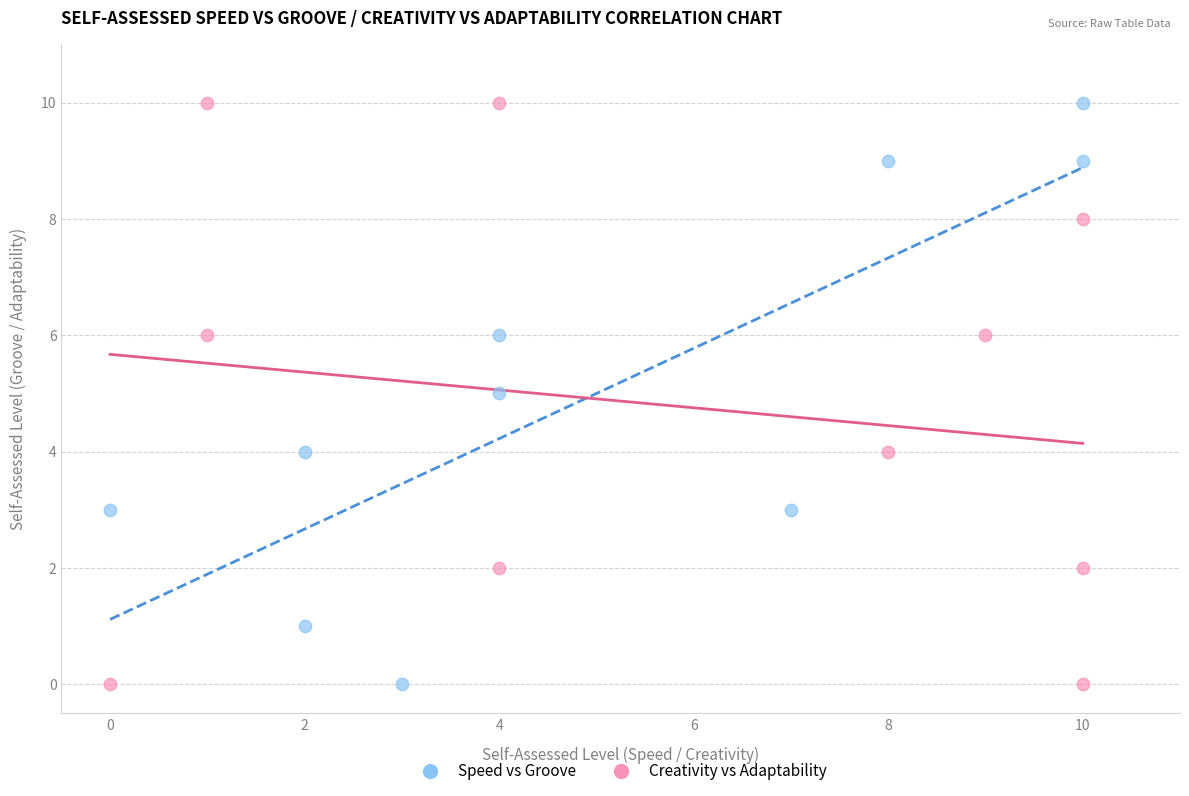

What are all the series names shown in the legend?

Speed vs Groove, Creativity vs Adaptability